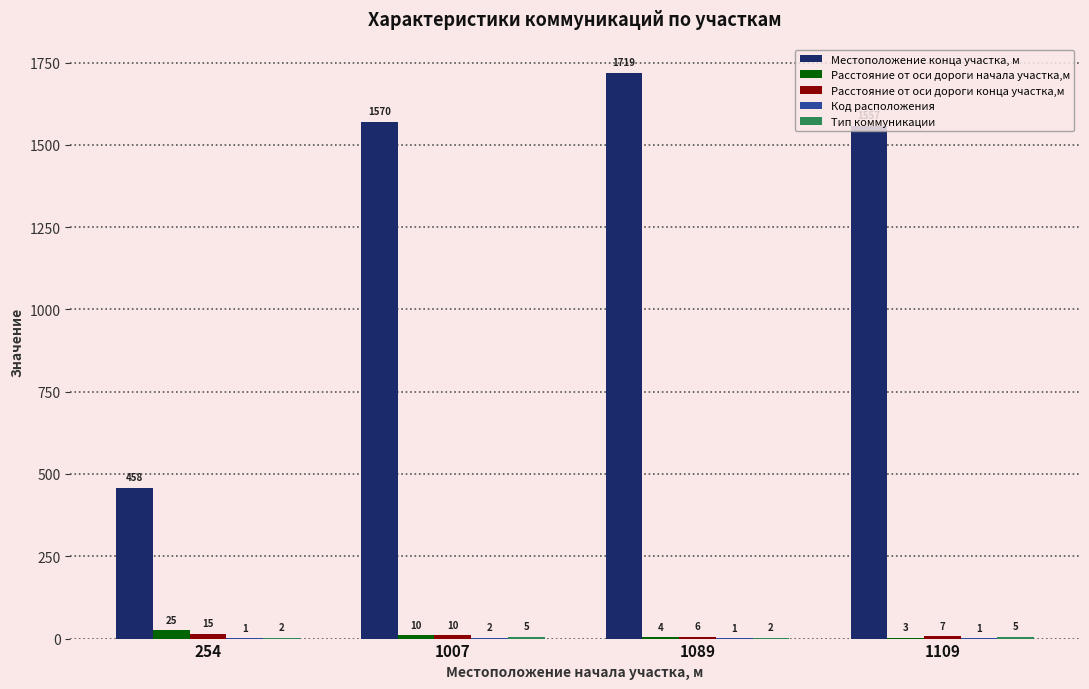

Which series has the largest total across all categories?

Местоположение конца участка, м